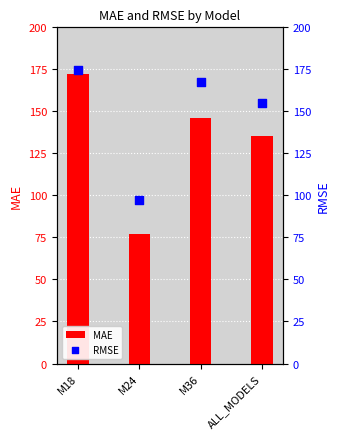

Is the value of RMSE at M18 greater than the value of MAE at M36?

Yes